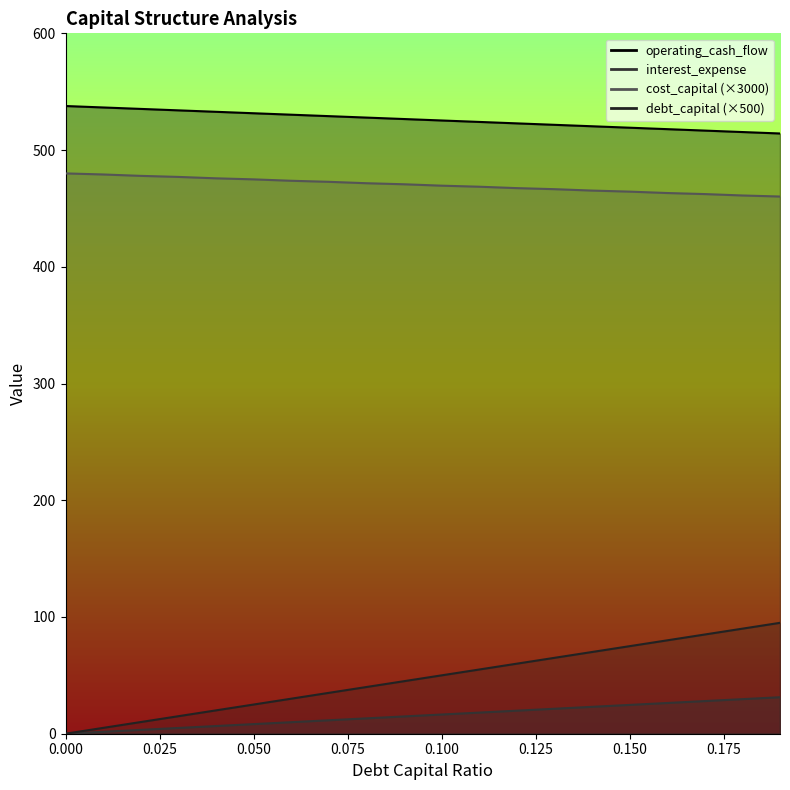

True or false: debt_capital and operating_cash_flow cross at least once.

False